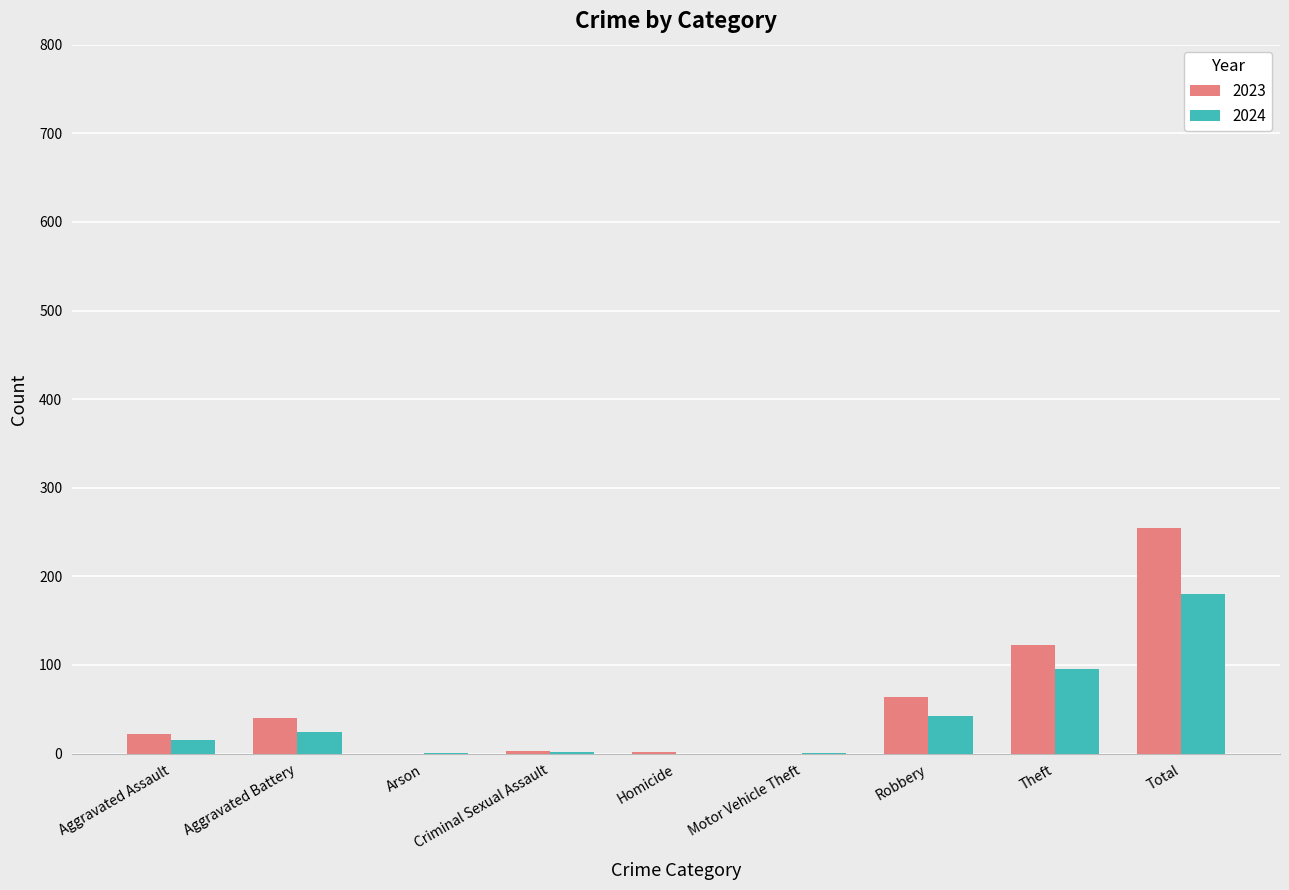

Count the number of categories in the chart.

9